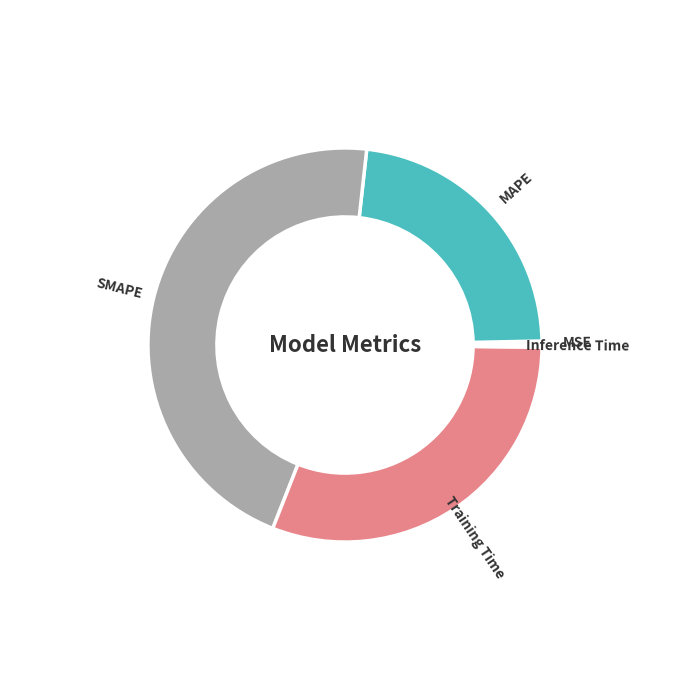

Is there any slice that represents more than half of the pie?

No